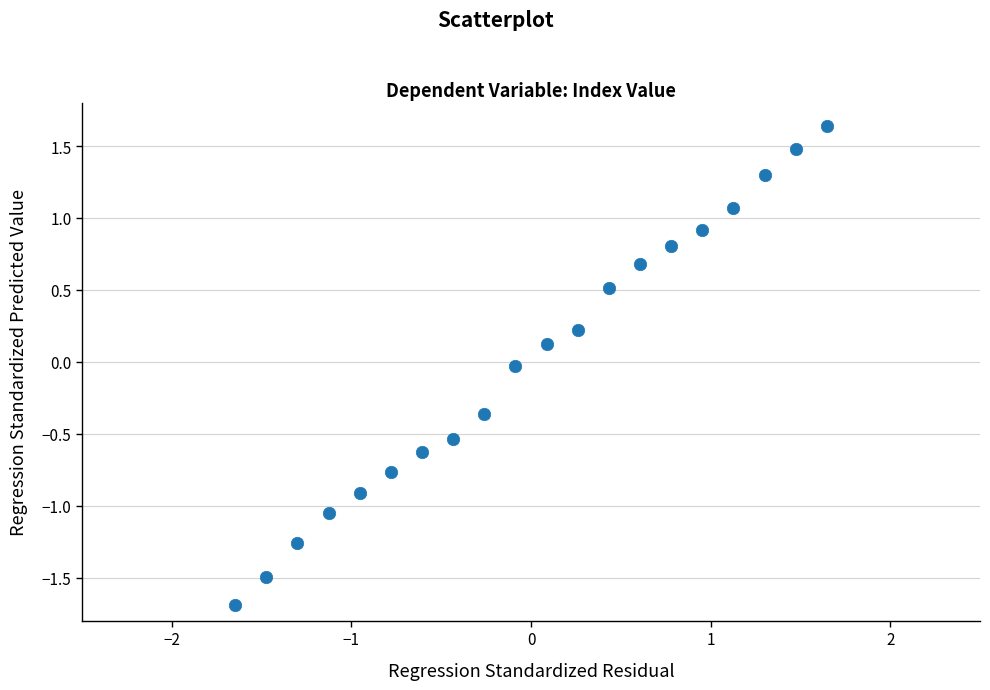

What is the range of Y values (max minus min)?

3.3